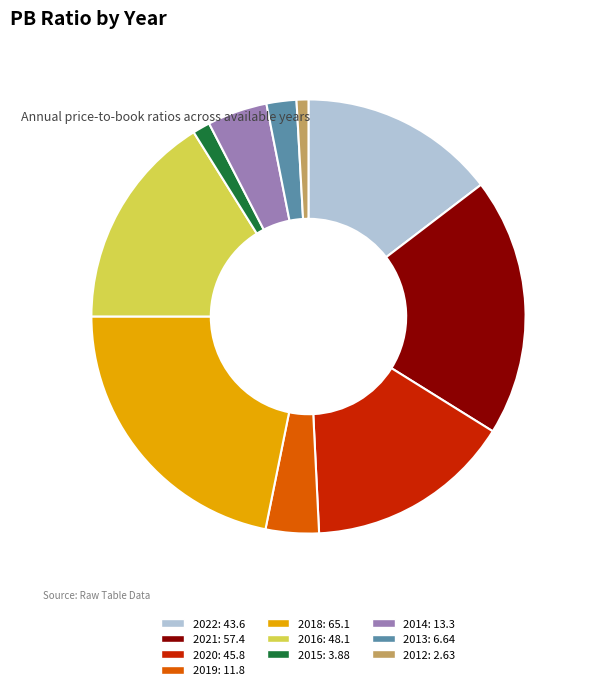

Does any single category account for the majority?

No